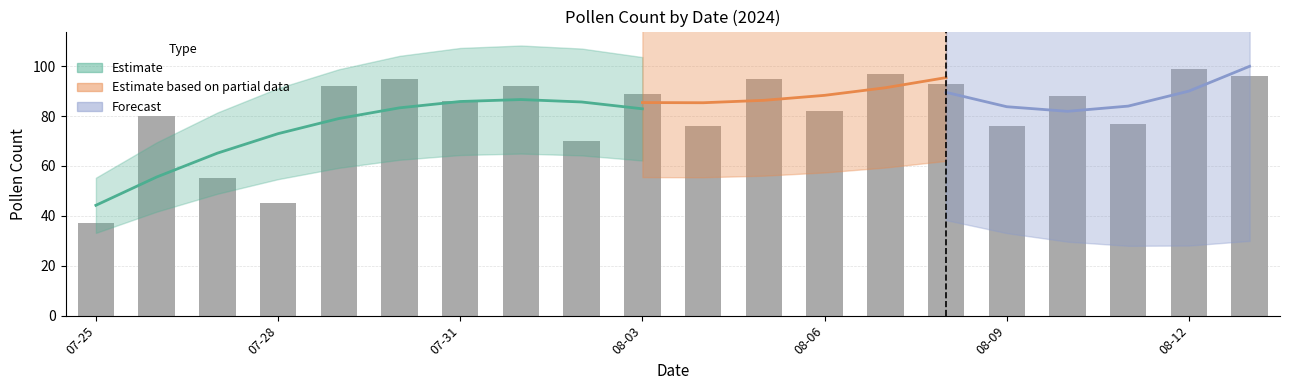

What is the spread (max minus min) of values at 2024-08-02?

50